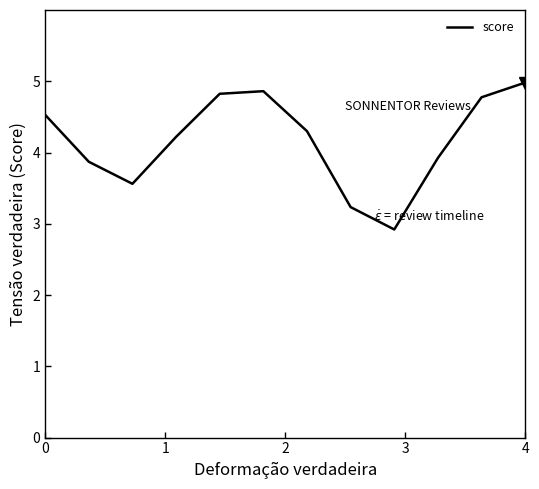

What is the difference between the maximum and minimum values?

2.1